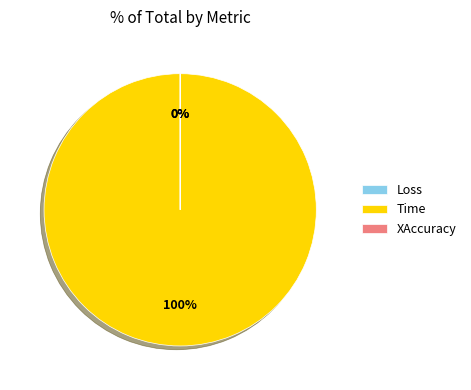

Is it true that Time is 100% of the pie?

True